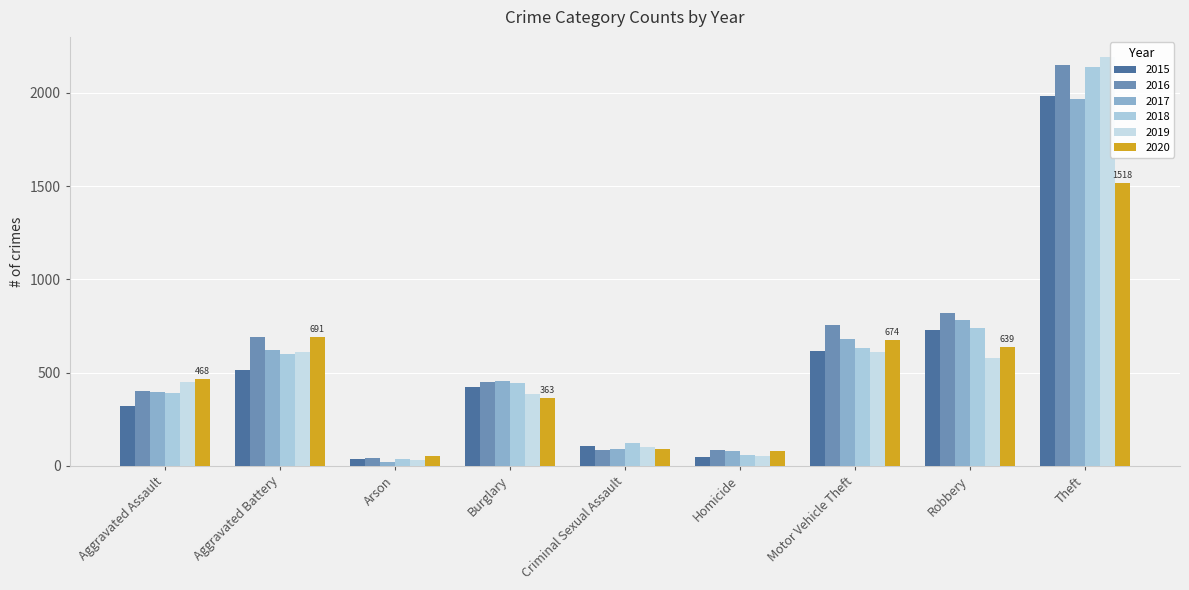

Which series has the largest total across all categories?

2016